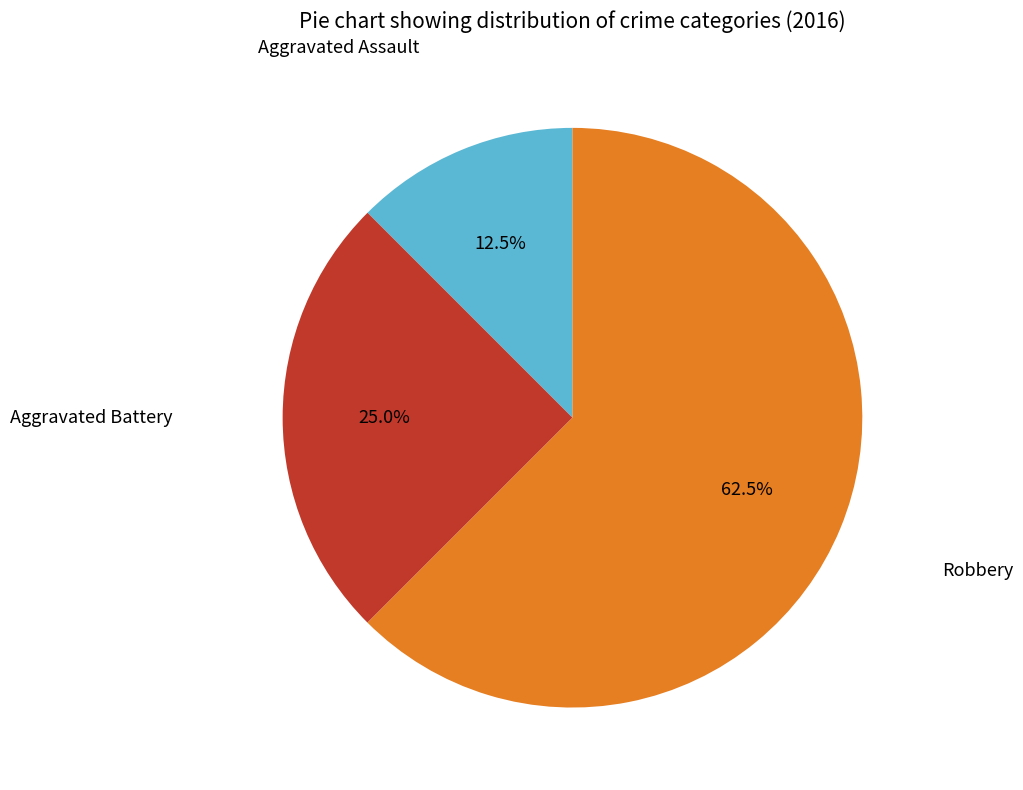

Is there any slice that represents more than half of the pie?

Yes